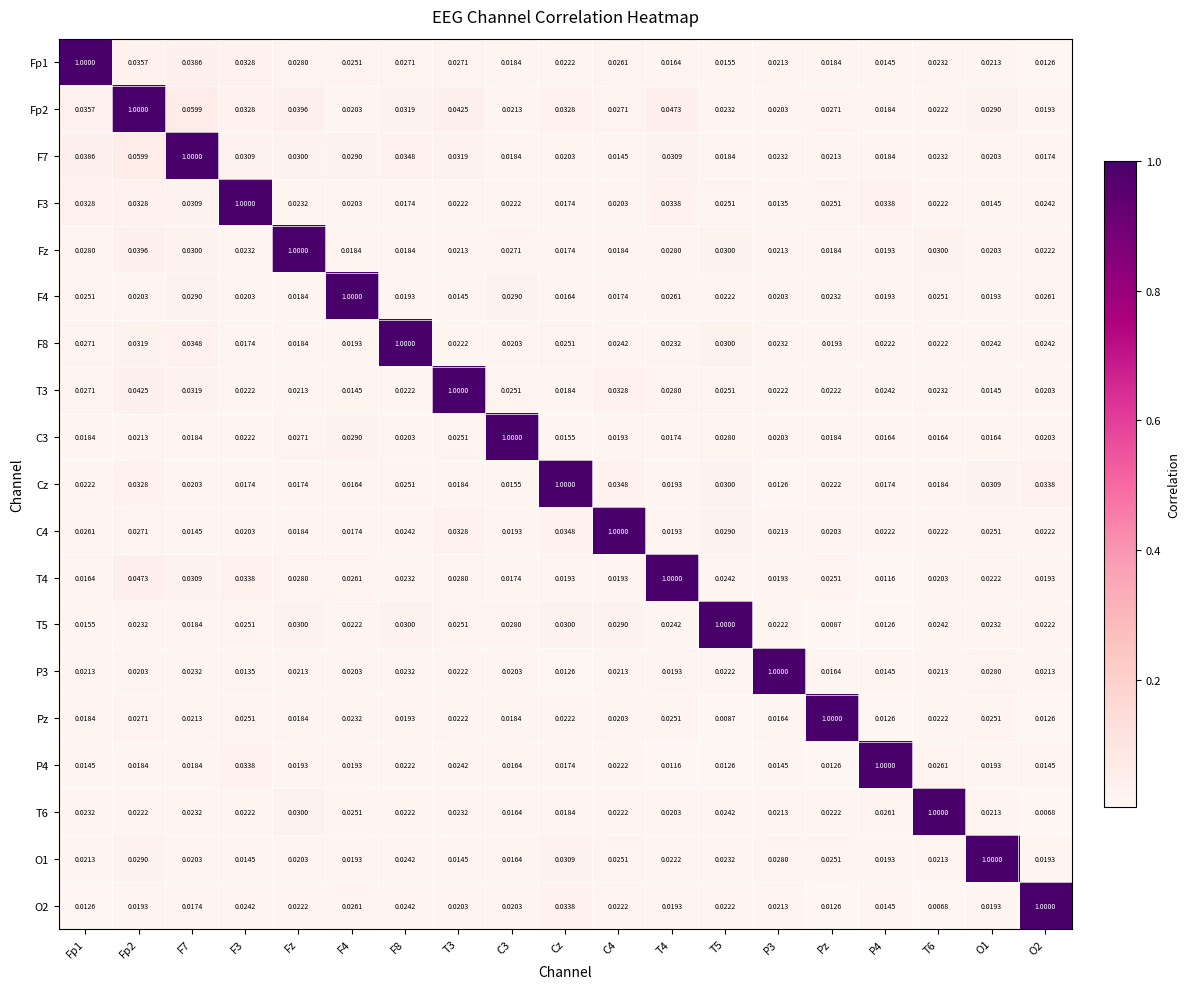

At how many categories does at least one series exceed 0?

19